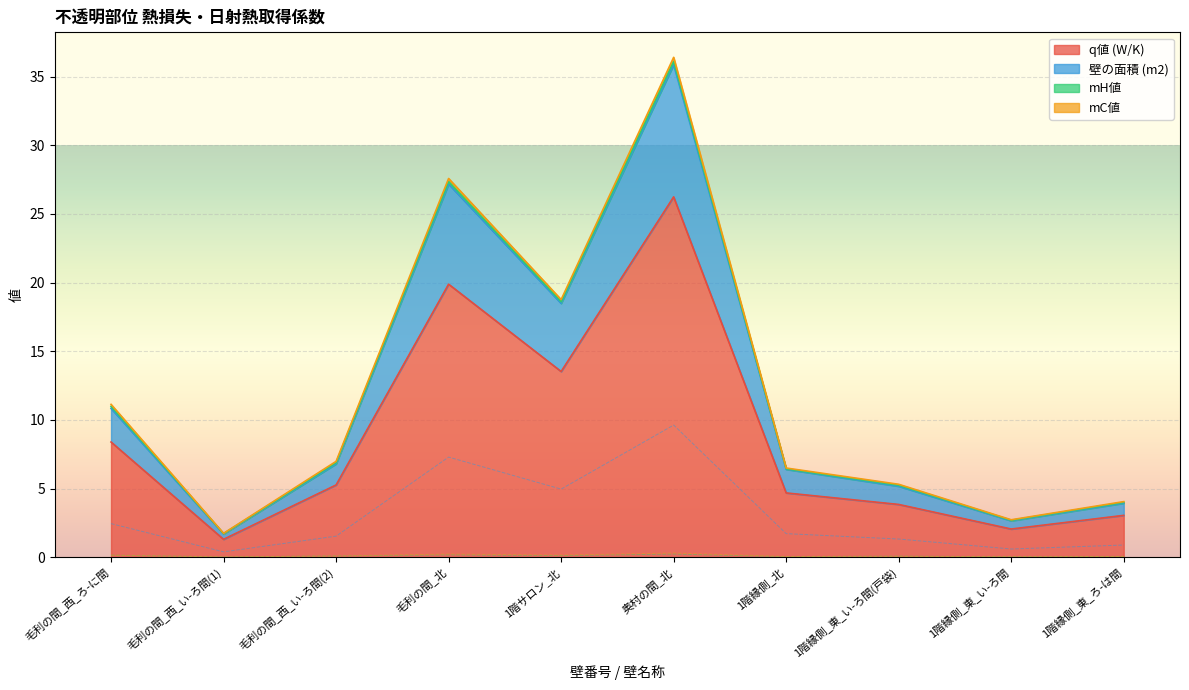

What is the average value of the mH値 series?

0.1